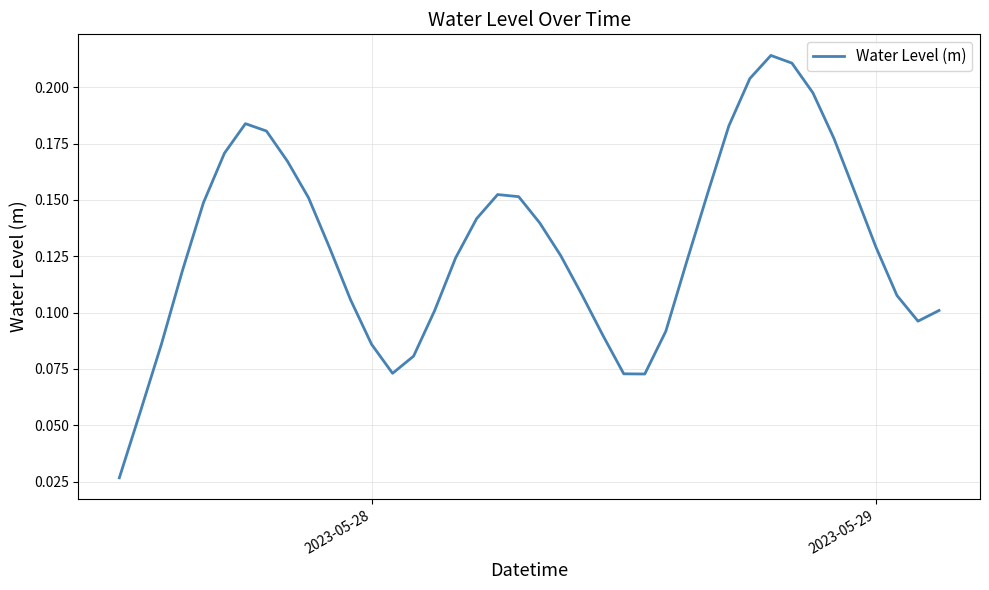

What is the greatest value displayed?

0.2